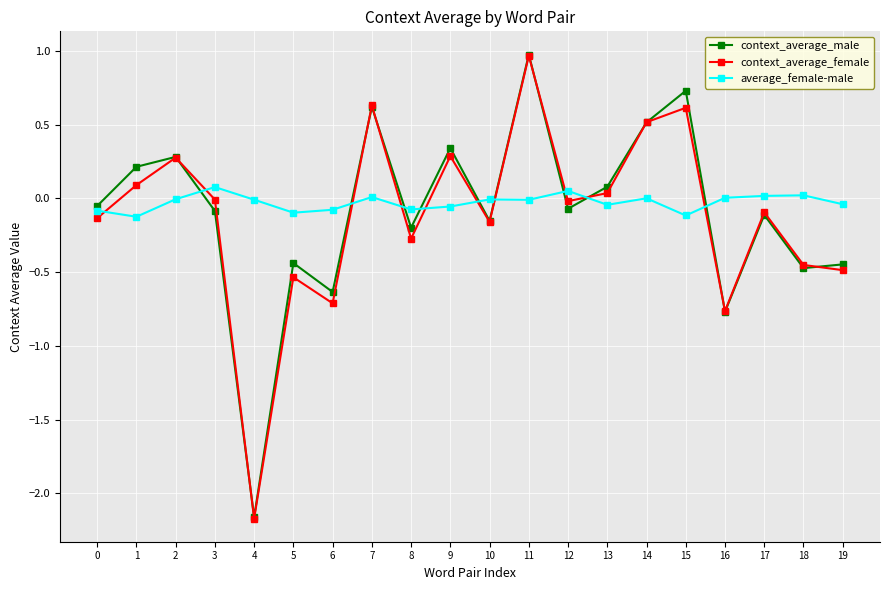

True or false: context_average_female has a value of 0.9 at 14.

False